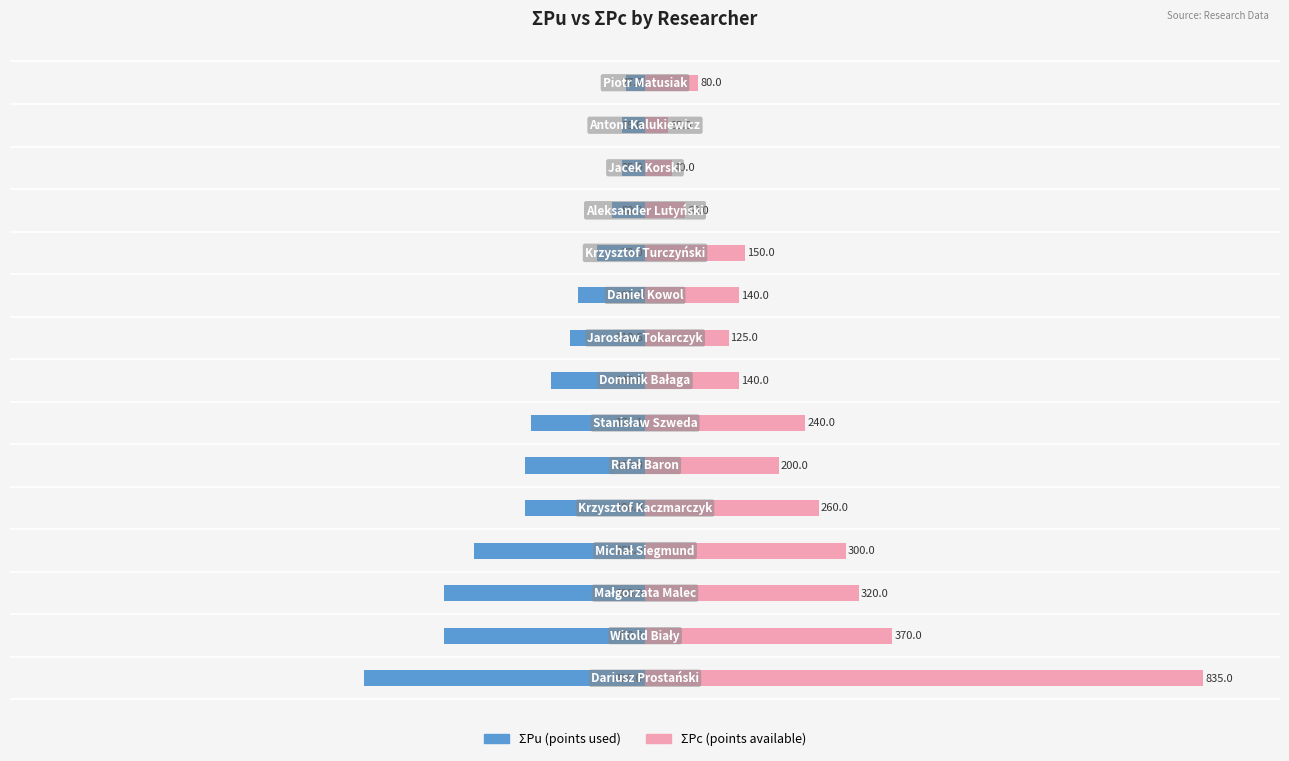

Rank the series at 3 from lowest to highest value.

ΣPu, ΣPc